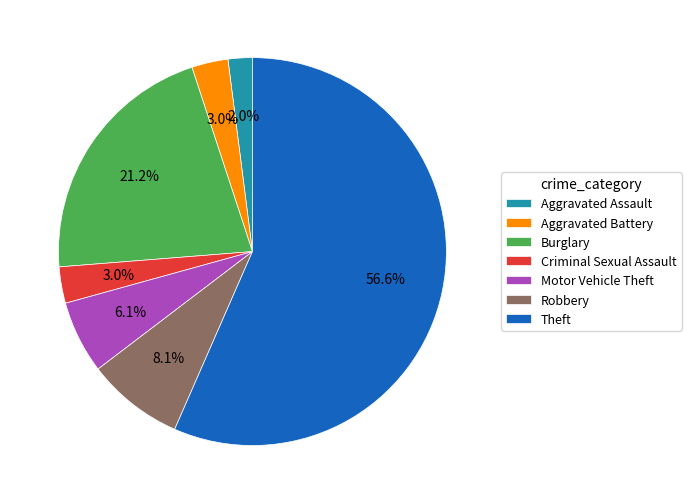

Which has a higher value, Aggravated Battery or Theft?

Theft